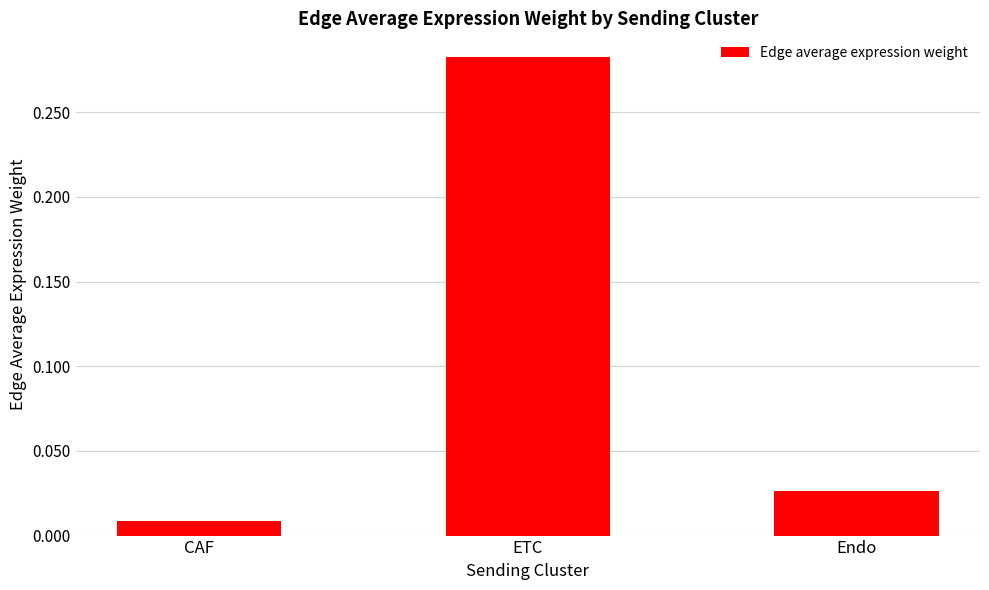

List the labels in order of value, largest first.

ETC, Endo, CAF